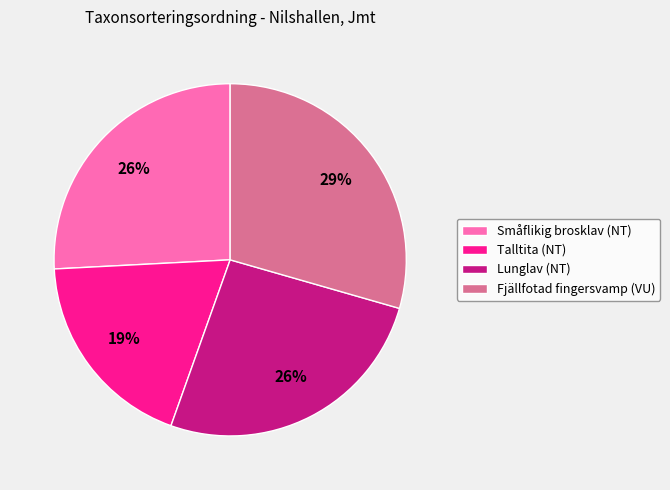

How many segments does this pie chart have?

4